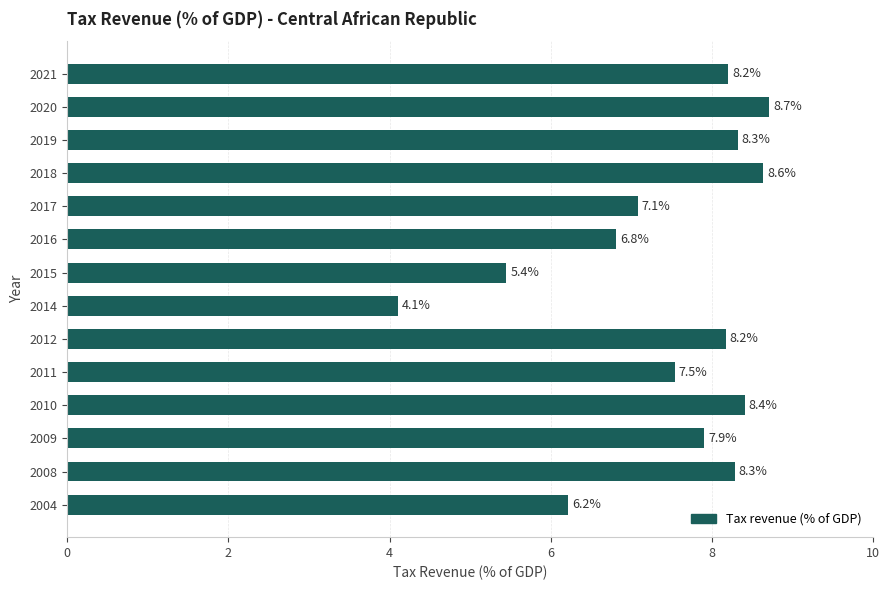

What is the greatest value displayed?

8.7